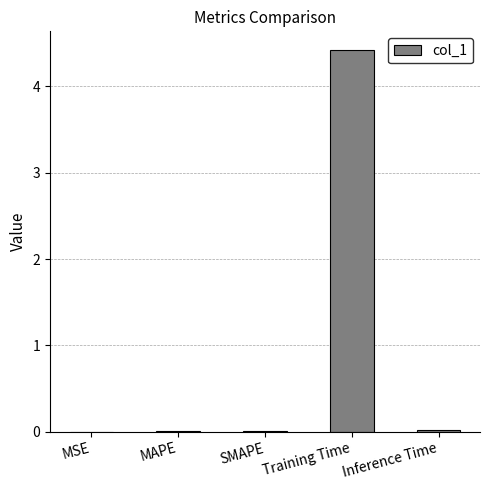

Which label corresponds to the largest value in the chart?

Training Time